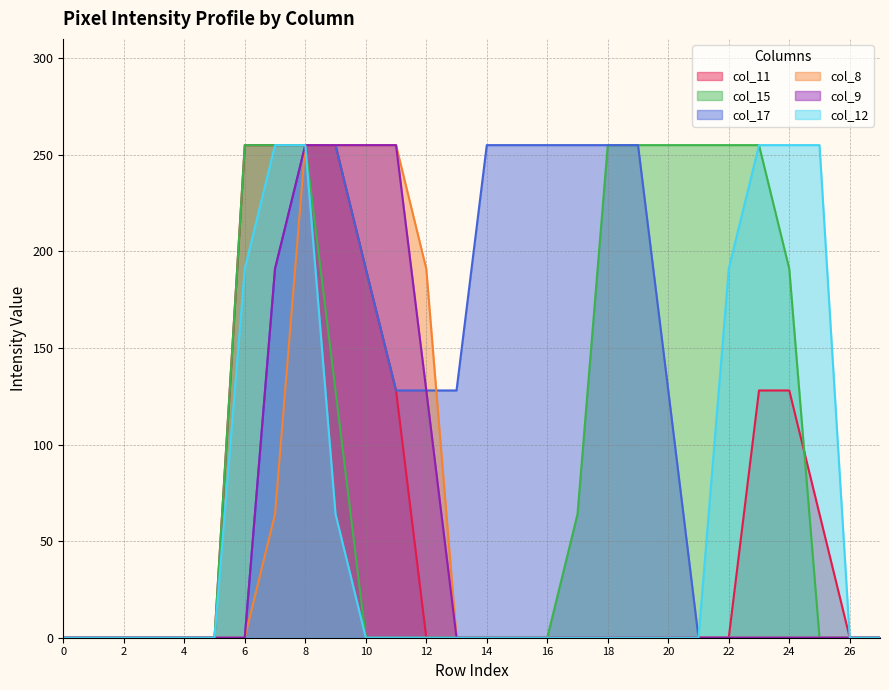

True or false: col_11 and col_17 cross at least once.

False